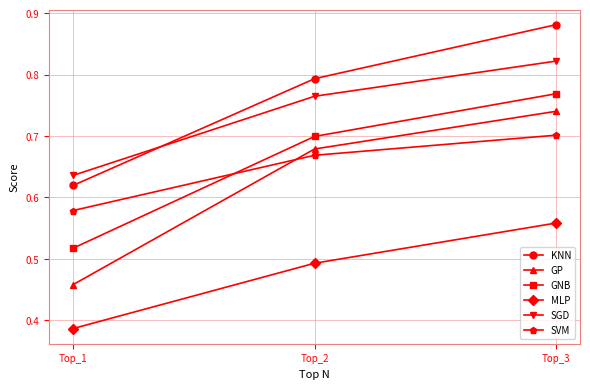

What is the sum of the KNN values at Top_1 and Top_2?

1.4